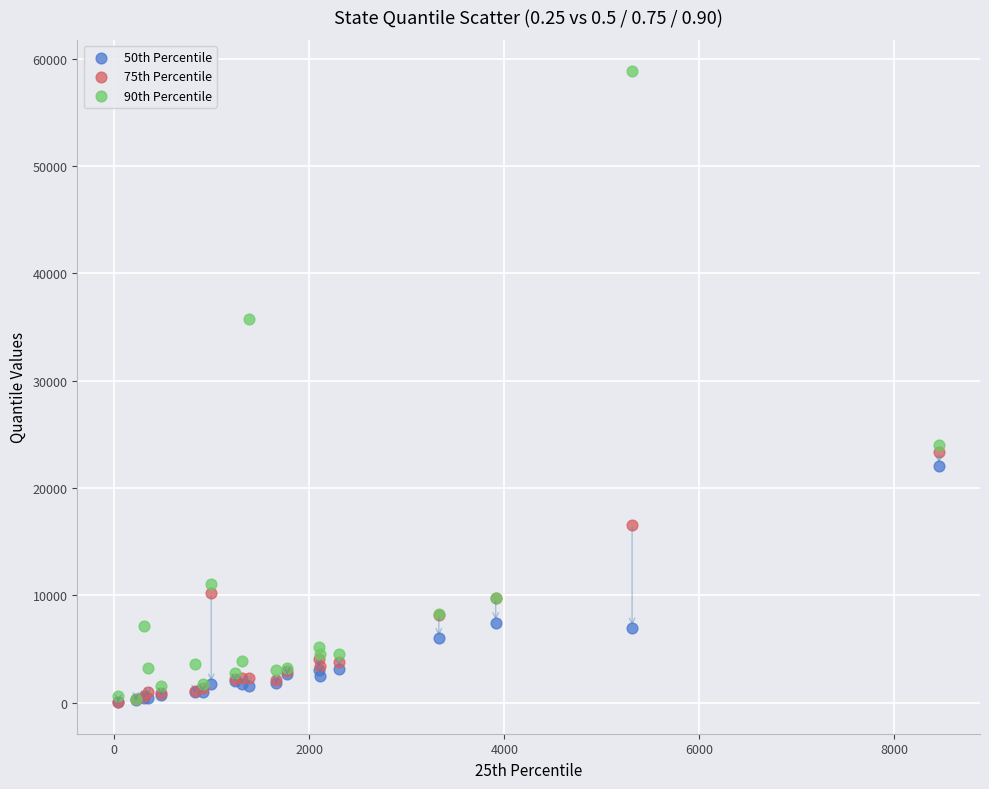

What are all the series names shown in the legend?

50th Percentile, 75th Percentile, 90th Percentile